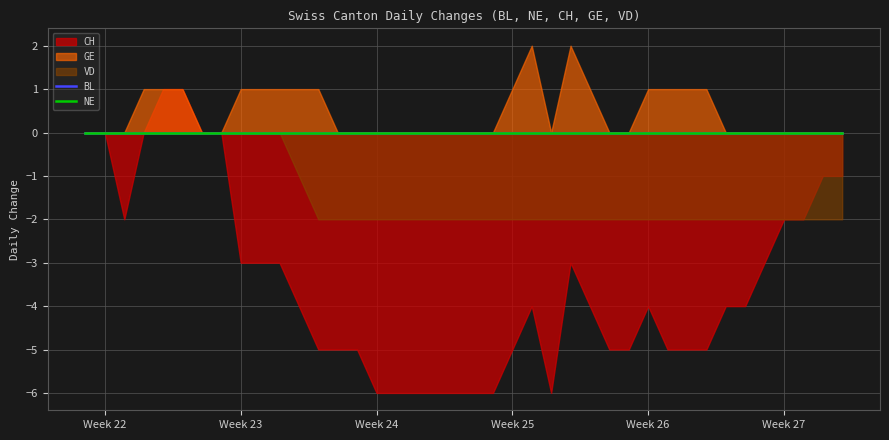

Which series has the largest total across all categories?

GE